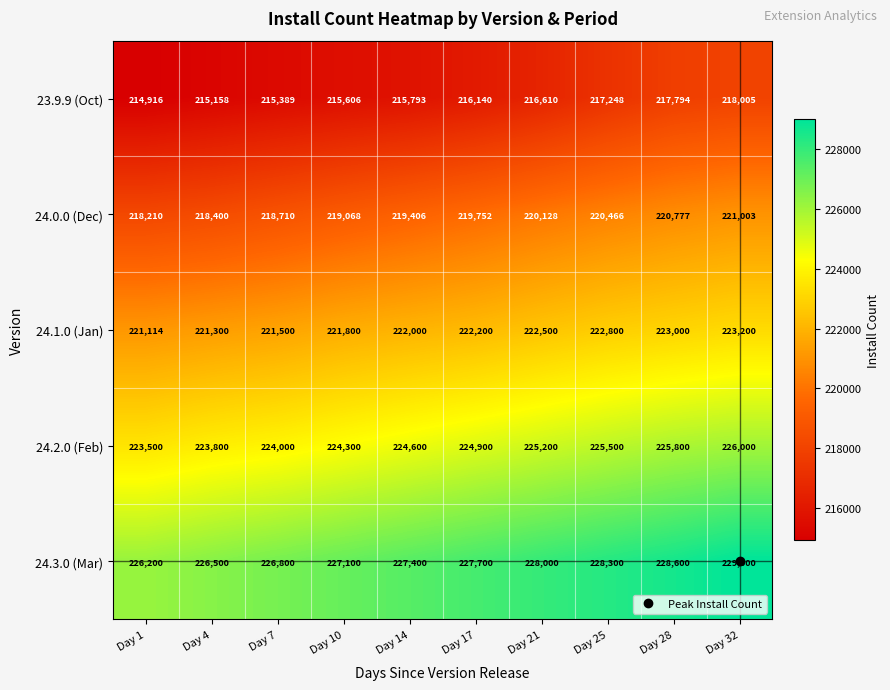

Is it true that 24.1.0 (Jan) equals 143866 at Day 25?

False